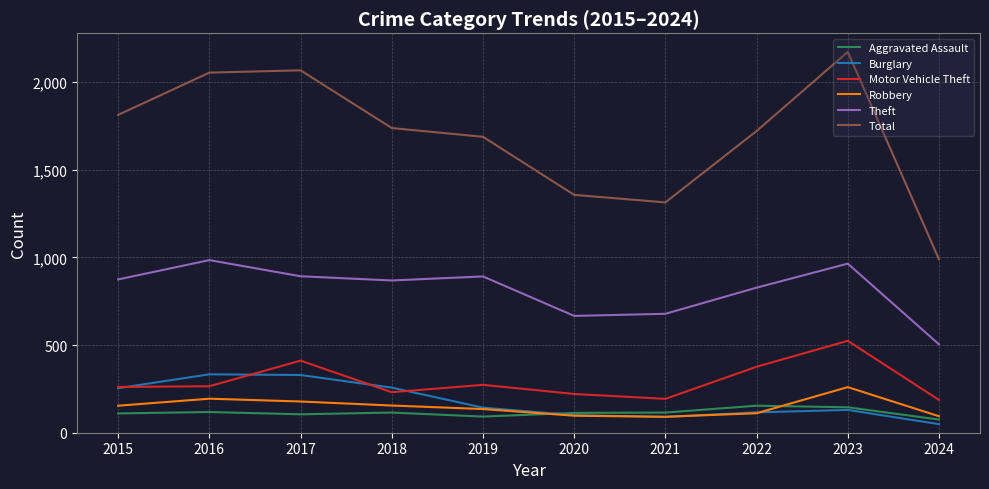

Does the chart display data point markers on the line(s)?

No